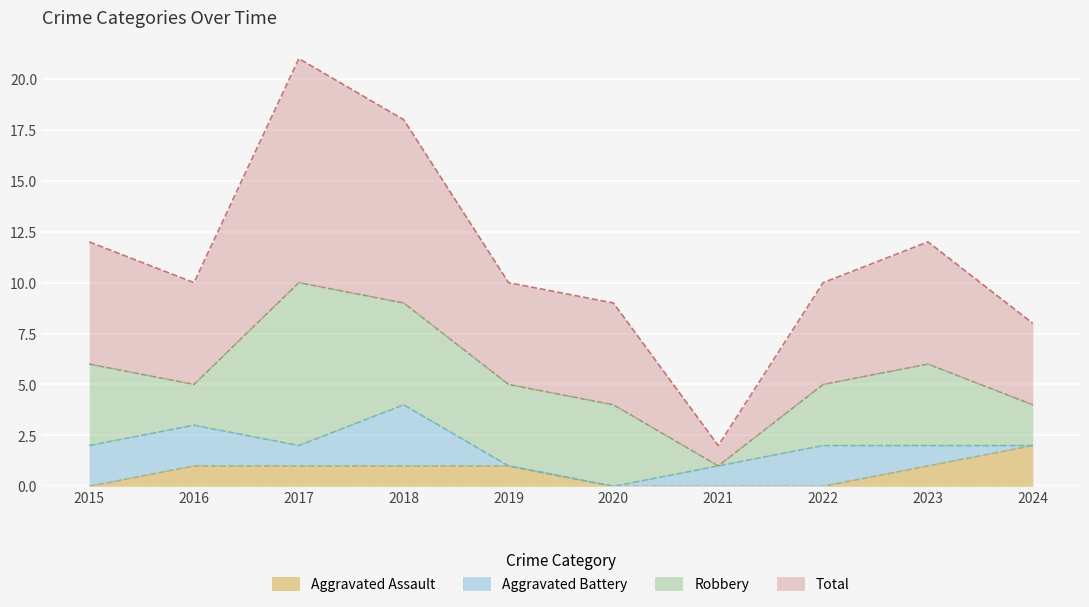

How many values in the Aggravated Assault series exceed 1?

1